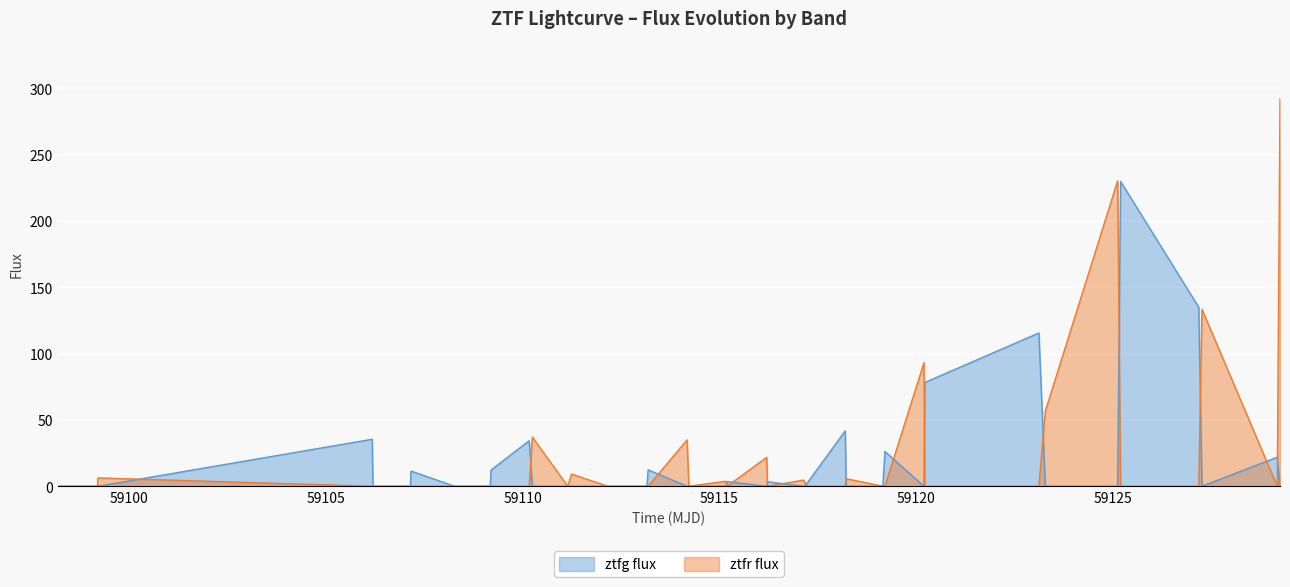

List the series in order of their peak value, highest first.

ztfr flux, ztfg flux